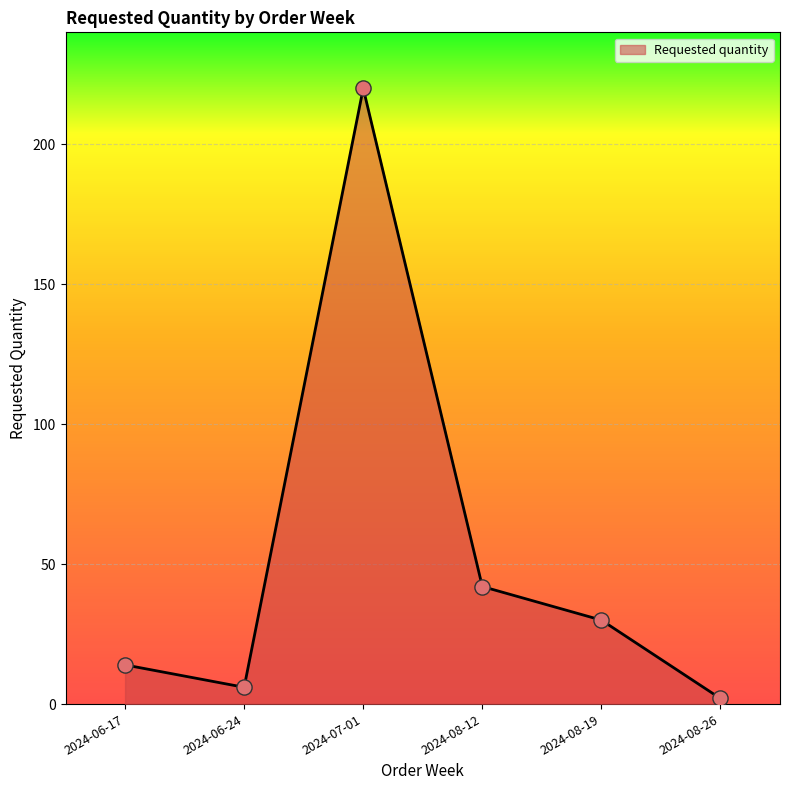

Approximately how many times larger is the value at 2024-08-12 compared to 2024-08-19?

1.4